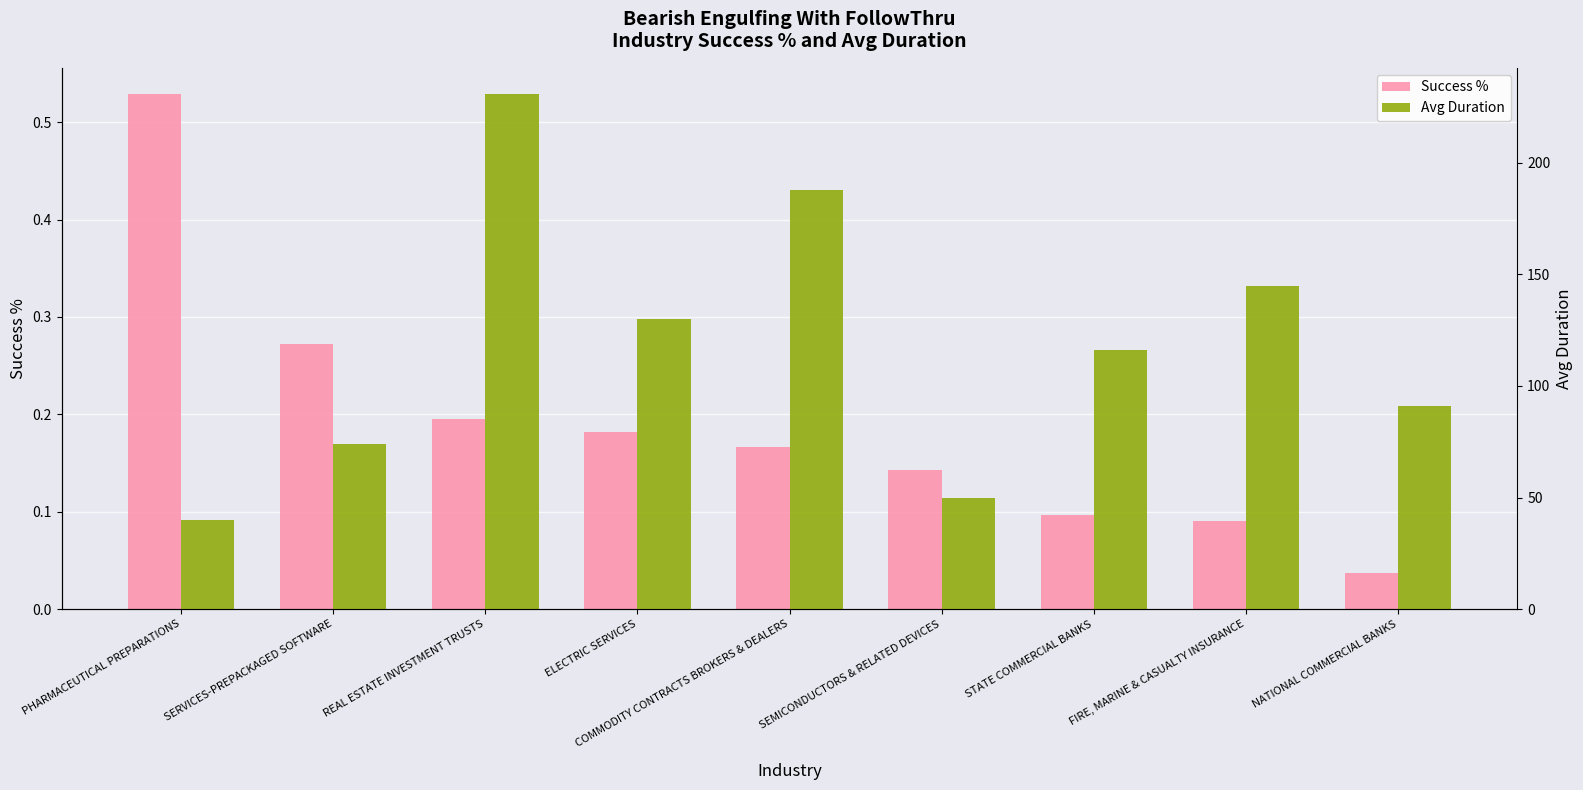

Reading right to left, extract all data points from this chart.

Success %: NATIONAL COMMERCIAL BANKS=0.0	FIRE, MARINE & CASUALTY INSURANCE=0.1	STATE COMMERCIAL BANKS=0.1	SEMICONDUCTORS & RELATED DEVICES=0.1	COMMODITY CONTRACTS BROKERS & DEALERS=0.2	ELECTRIC SERVICES=0.2	REAL ESTATE INVESTMENT TRUSTS=0.2	SERVICES-PREPACKAGED SOFTWARE=0.3	PHARMACEUTICAL PREPARATIONS=0.5
Avg Duration: NATIONAL COMMERCIAL BANKS=91.0	FIRE, MARINE & CASUALTY INSURANCE=145.0	STATE COMMERCIAL BANKS=116.0	SEMICONDUCTORS & RELATED DEVICES=50.0	COMMODITY CONTRACTS BROKERS & DEALERS=188.0	ELECTRIC SERVICES=130.0	REAL ESTATE INVESTMENT TRUSTS=231.0	SERVICES-PREPACKAGED SOFTWARE=74.0	PHARMACEUTICAL PREPARATIONS=40.0